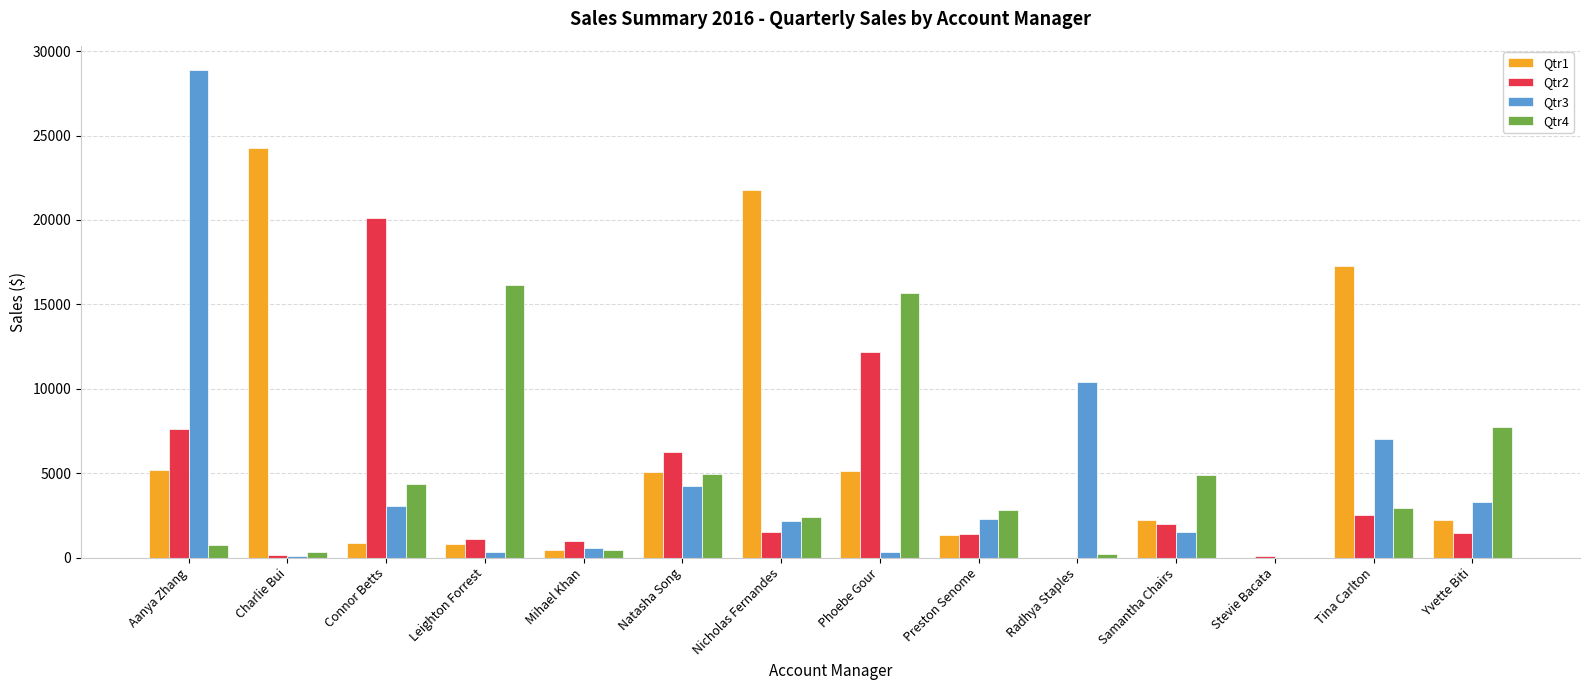

How many values in the Qtr1 series exceed 2252?

7